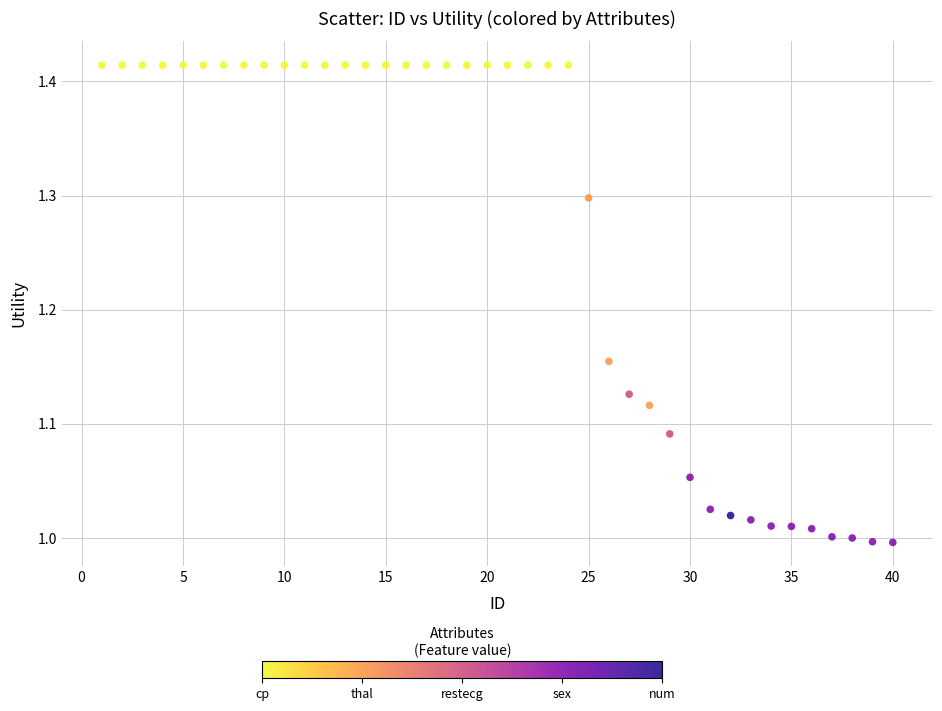

What is the range of X values (max minus min)?

39.0